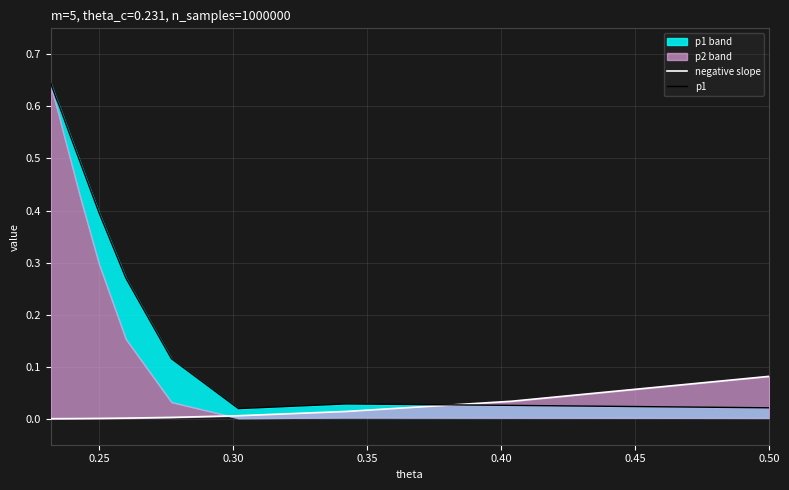

Does the chart display data point markers on the line(s)?

No